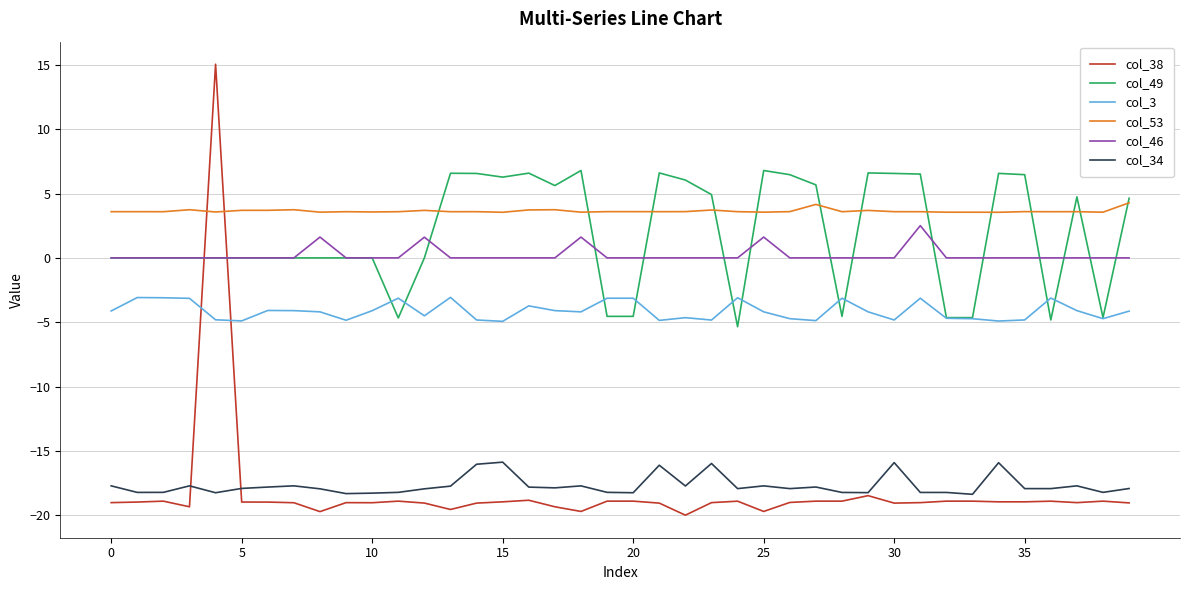

Which series has the largest total across all categories?

col_53